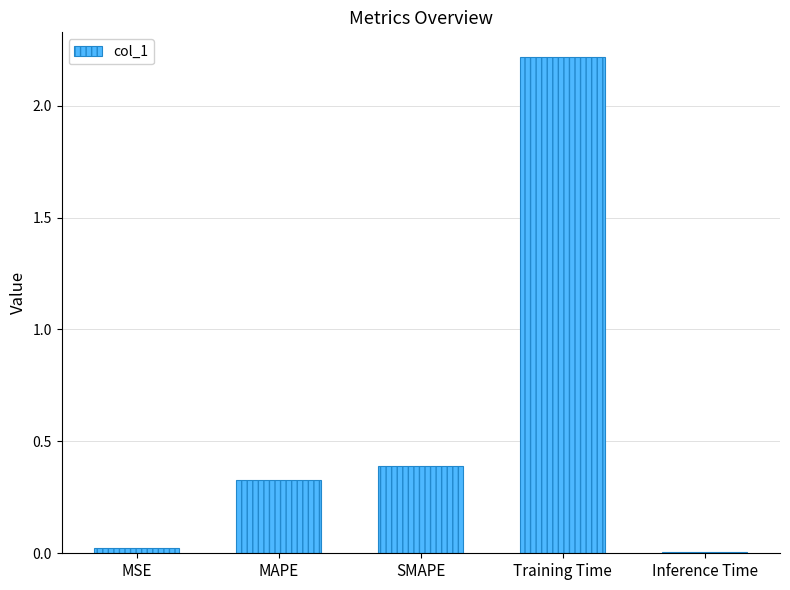

How many bars are there in total?

5